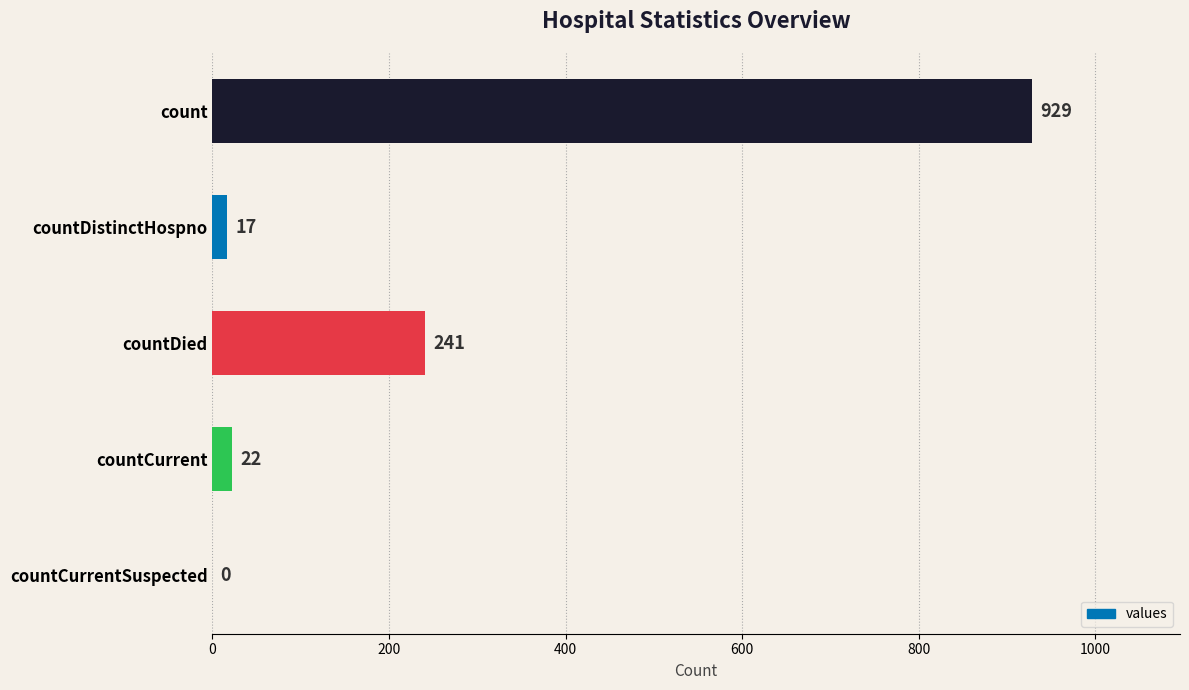

The value at countCurrentSuspected is 292. True or false?

False